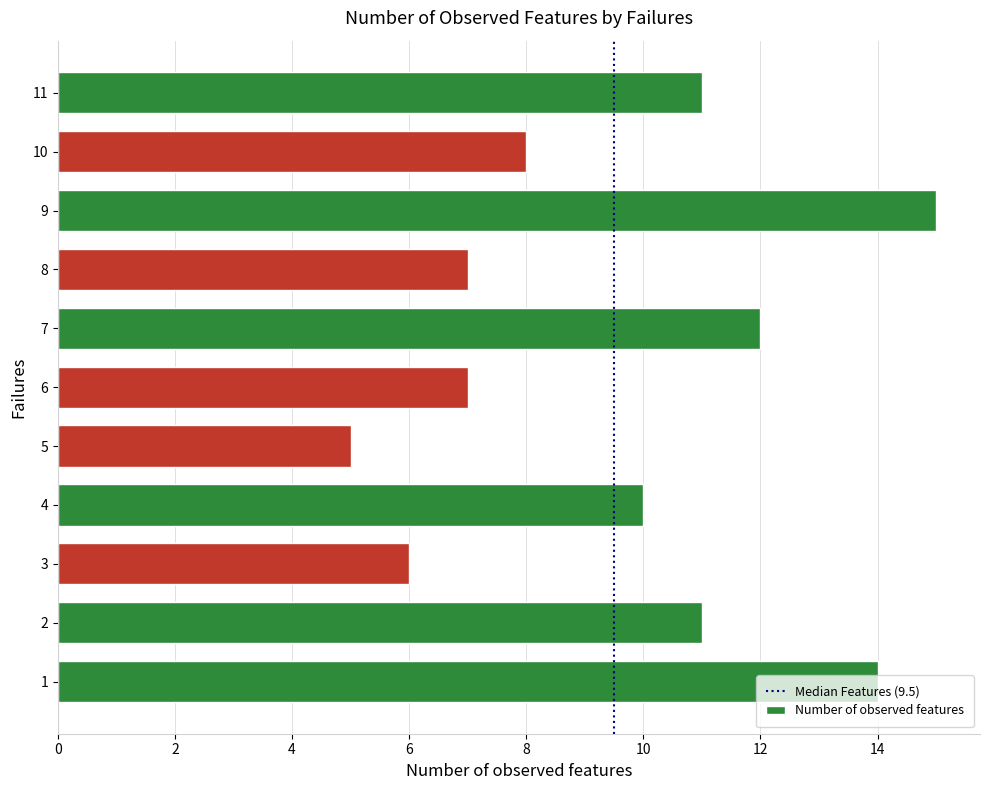

What is the maximum value shown in the chart?

15